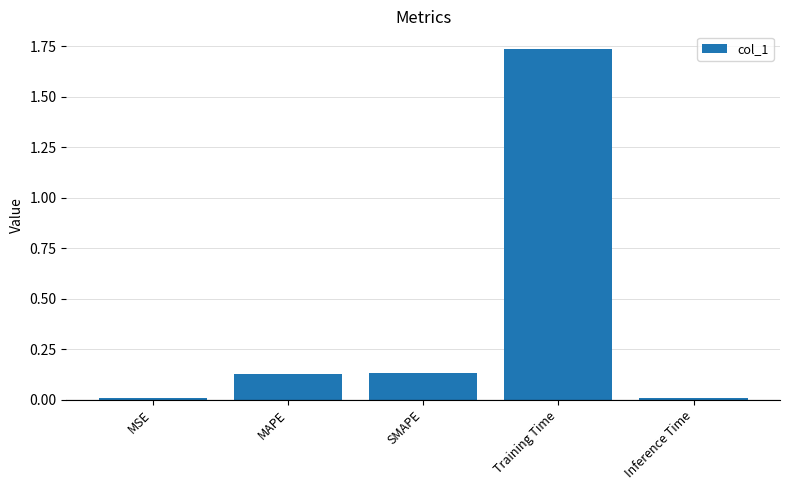

What position from the left is Training Time?

4